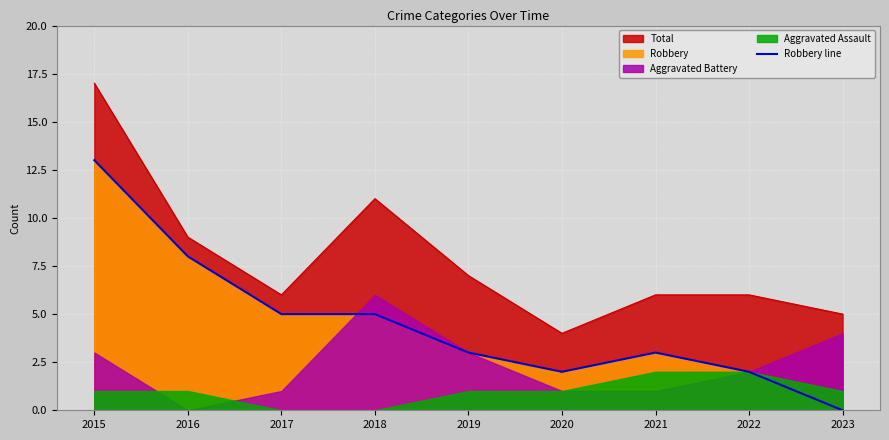

How many values are above zero?

8